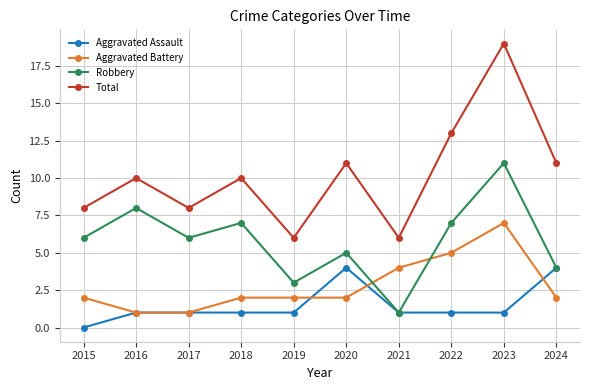

Is it true that Aggravated Assault equals 0 at 2015?

True